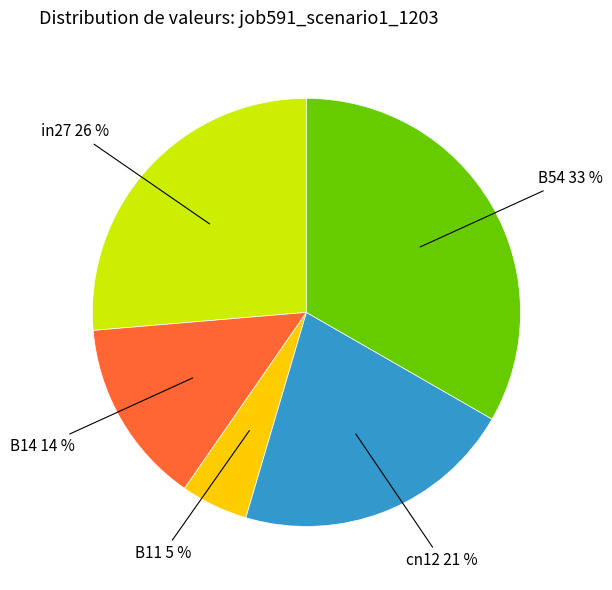

Count the number of slices in the pie.

5